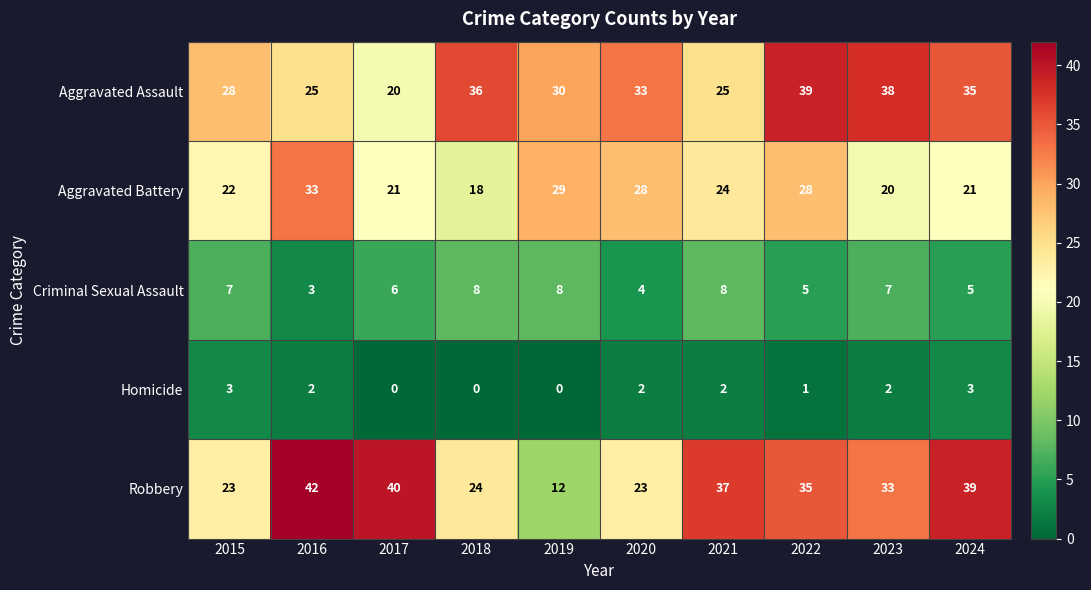

What is the total value across all series at 2019?

79